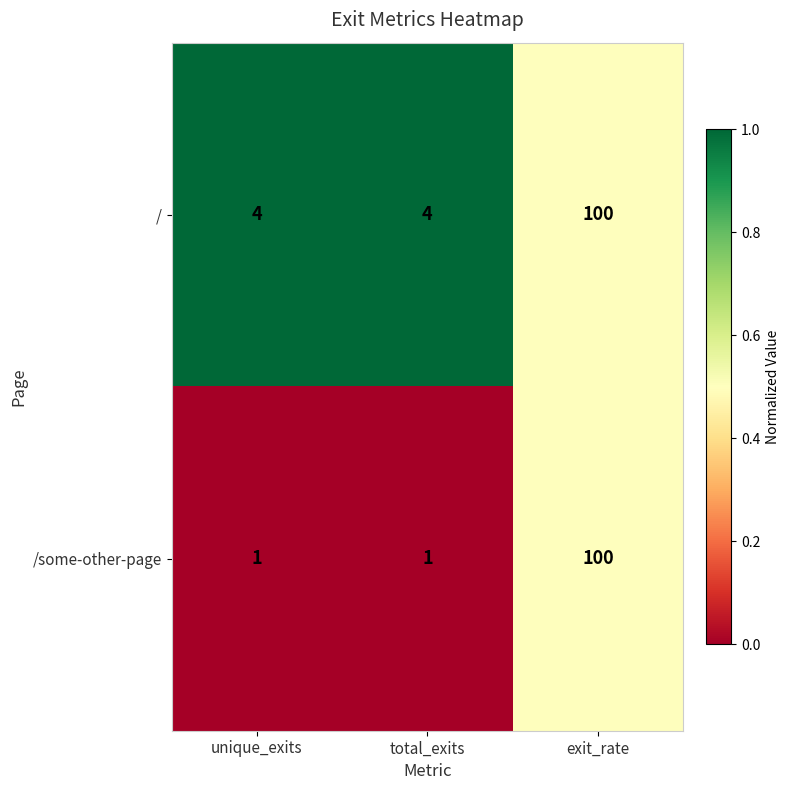

The value of /some-other-page at exit_rate is 44. True or false?

False